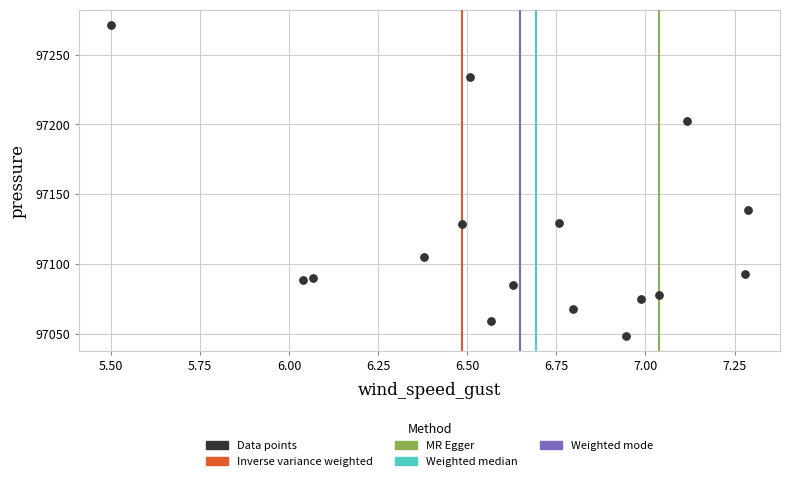

What is the range of Y values (max minus min)?

222.3